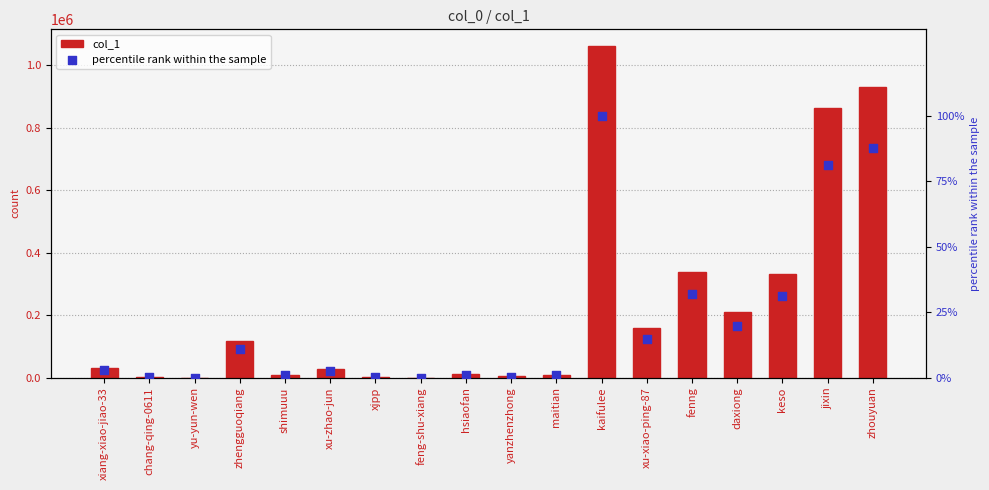

Which series has the largest total across all categories?

col_1